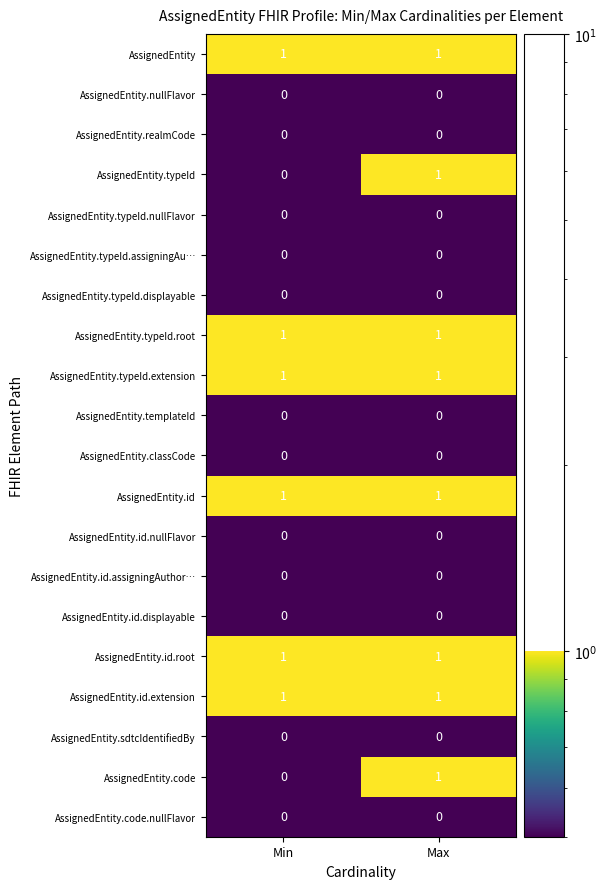

What is the total value across all series at Min?

6